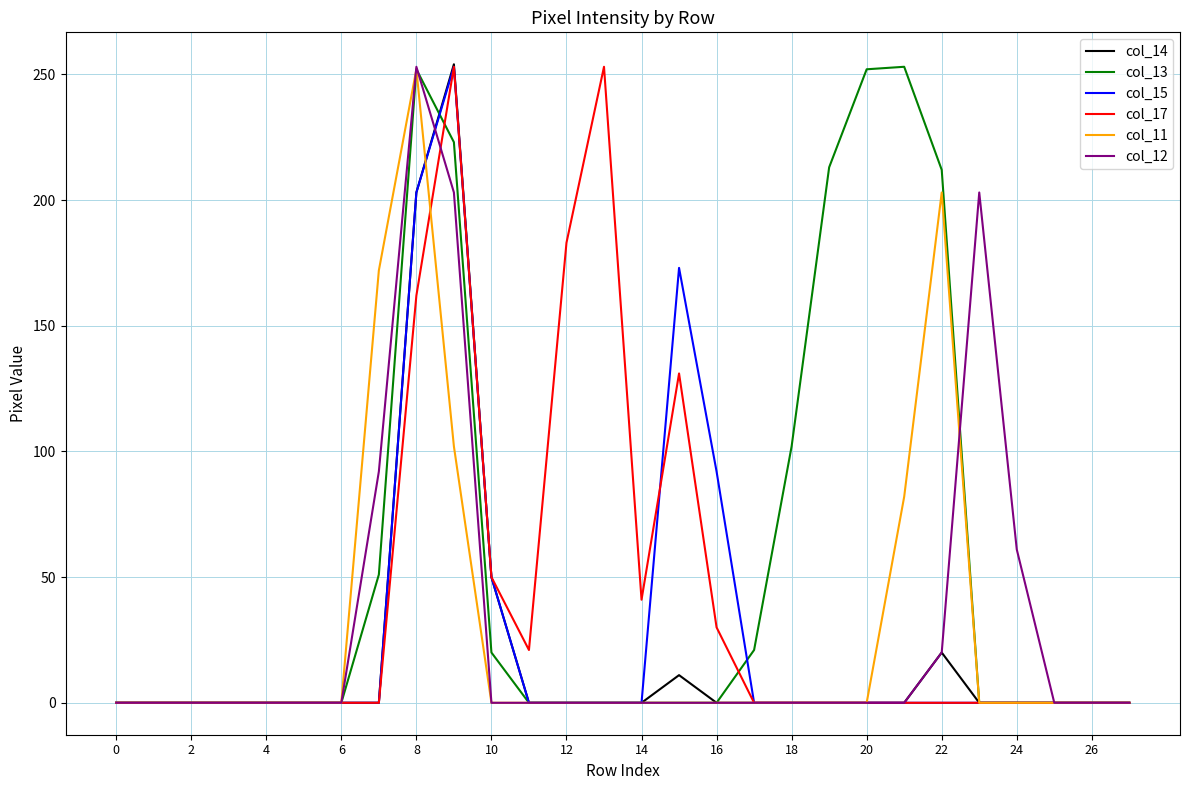

How many lines are shown in the chart?

6